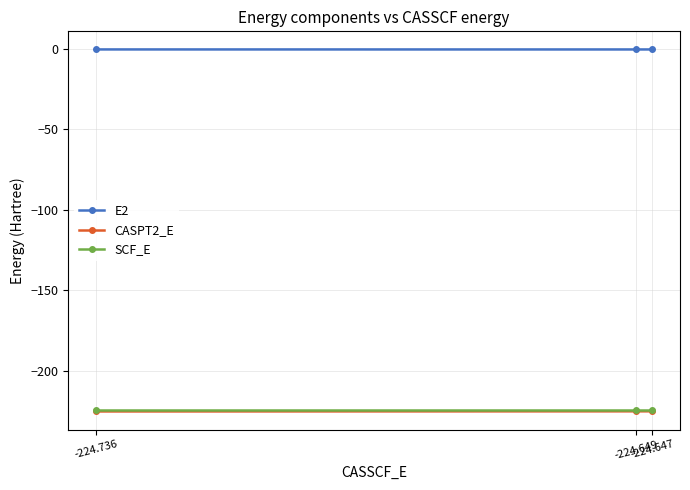

Which series has the largest total across all categories?

E2